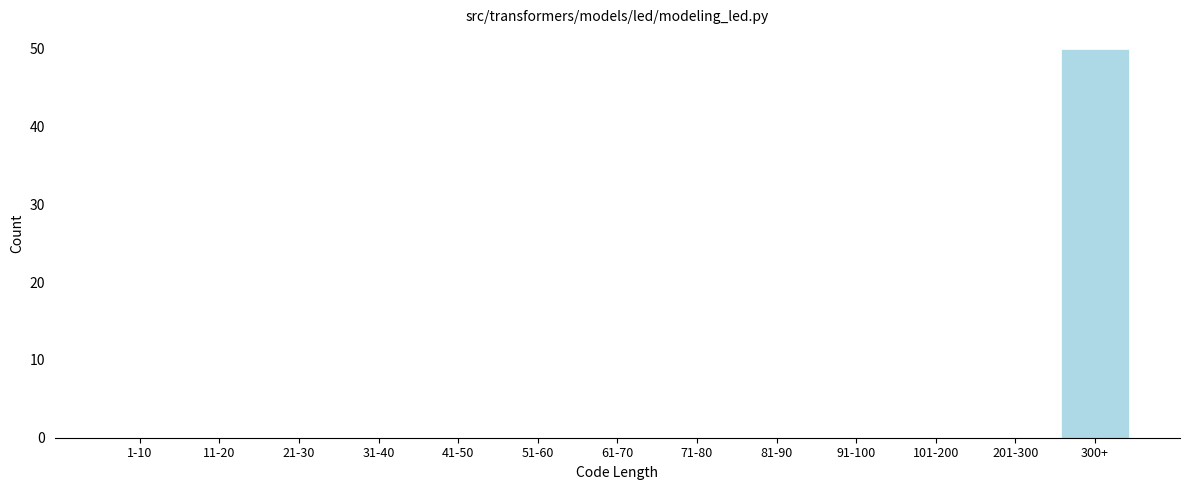

Reading left to right, what are all the values shown in this chart?

1-10=0	11-20=0	21-30=0	31-40=0	41-50=0	51-60=0	61-70=0	71-80=0	81-90=0	91-100=0	101-200=0	201-300=0	300+=50